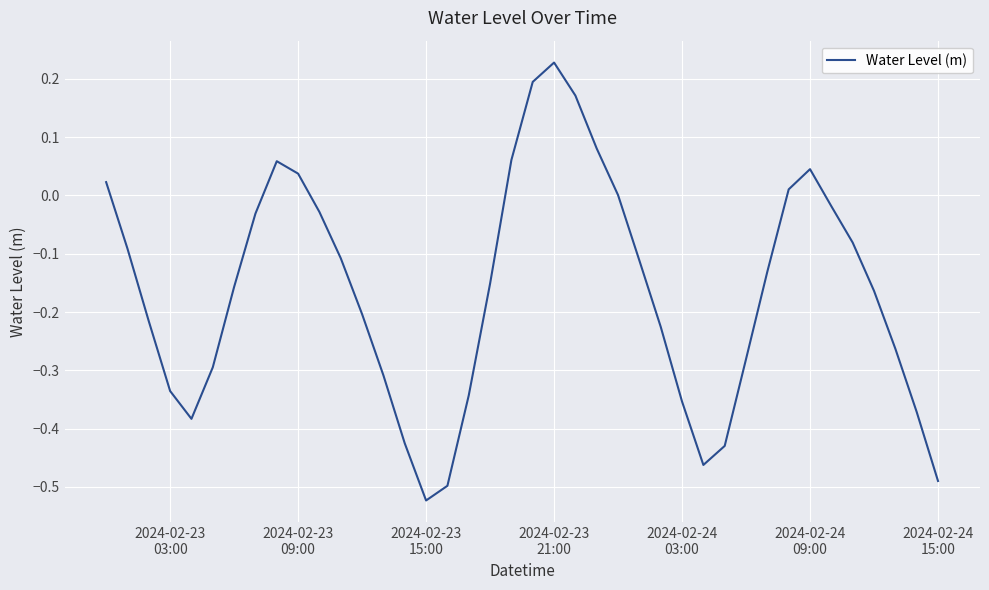

What is the difference between the maximum and minimum values?

0.8